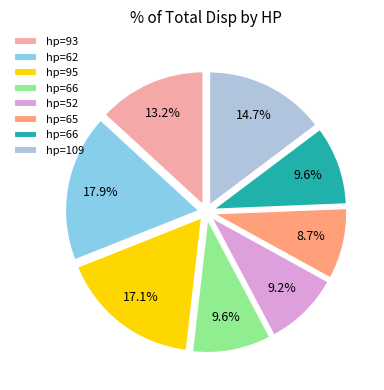

Is there a majority slice in this chart?

No